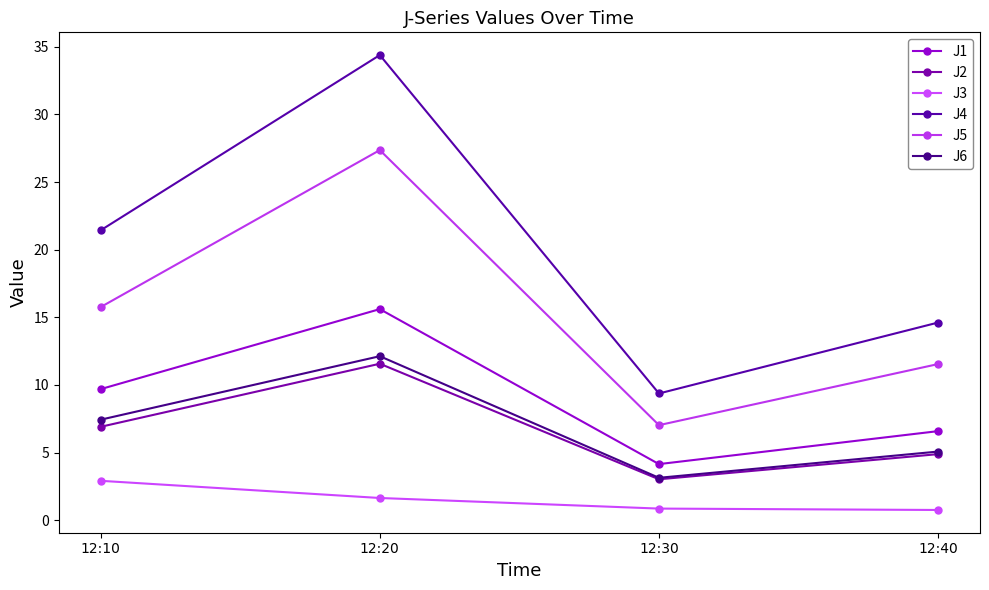

How many values in the J5 series exceed 15?

2